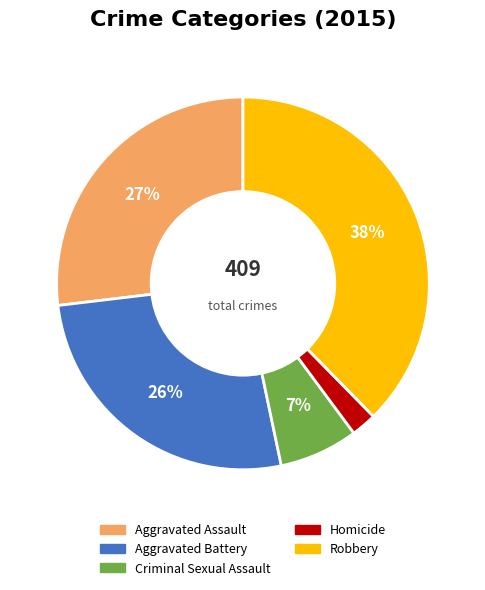

Is it true that Aggravated Assault is 39% of the pie?

False